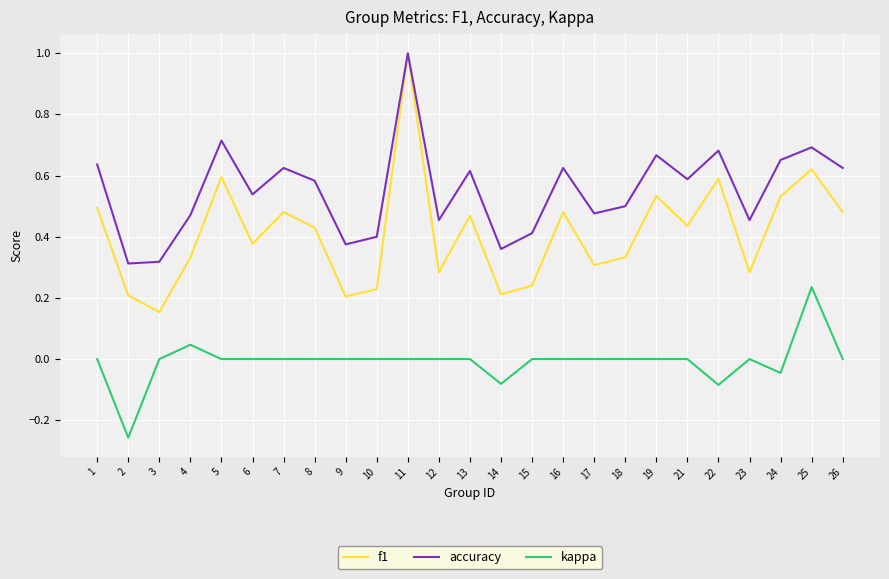

In accuracy, how many points are lower than both neighbors (excluding endpoints)?

8